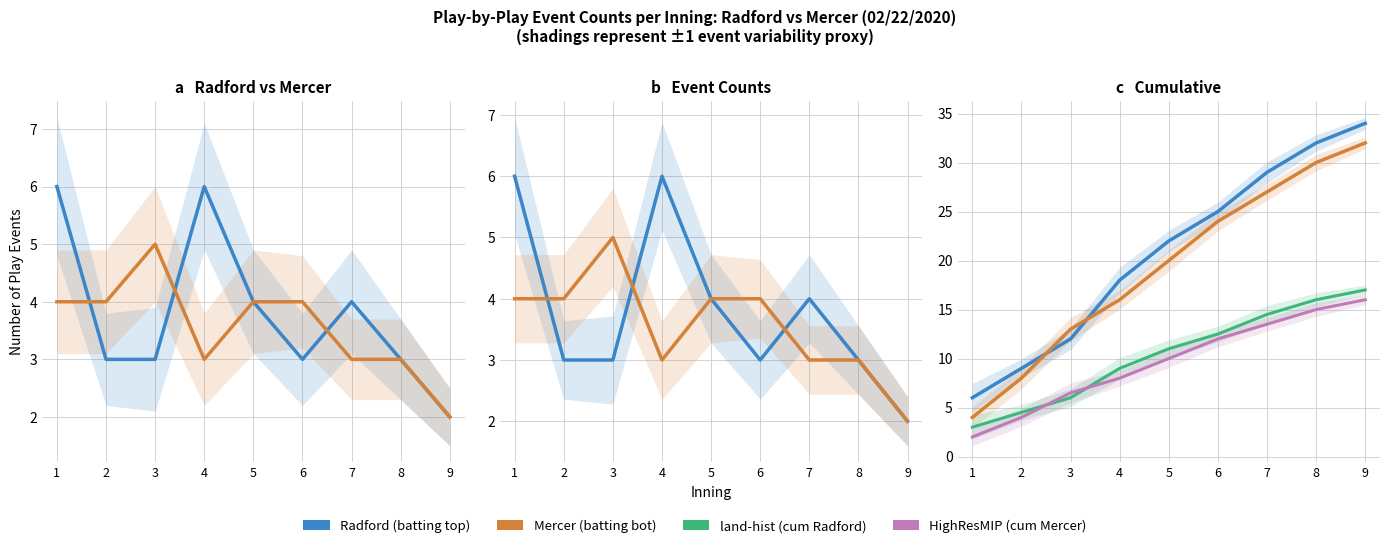

What is the maximum value shown in the chart?

34.0